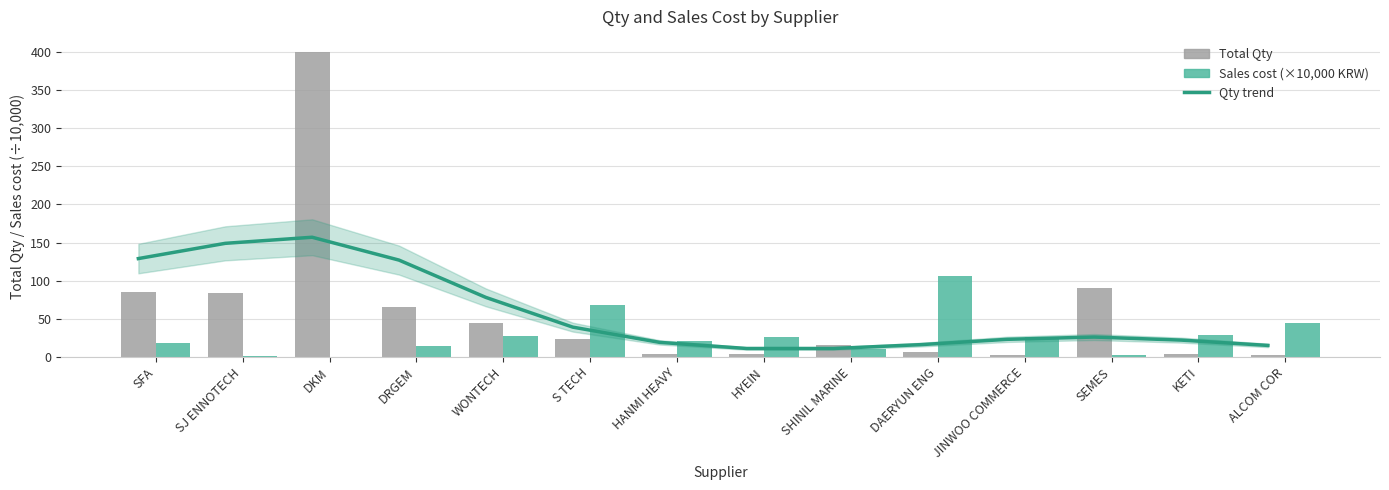

Between SFA and KETI, which is larger?

SFA